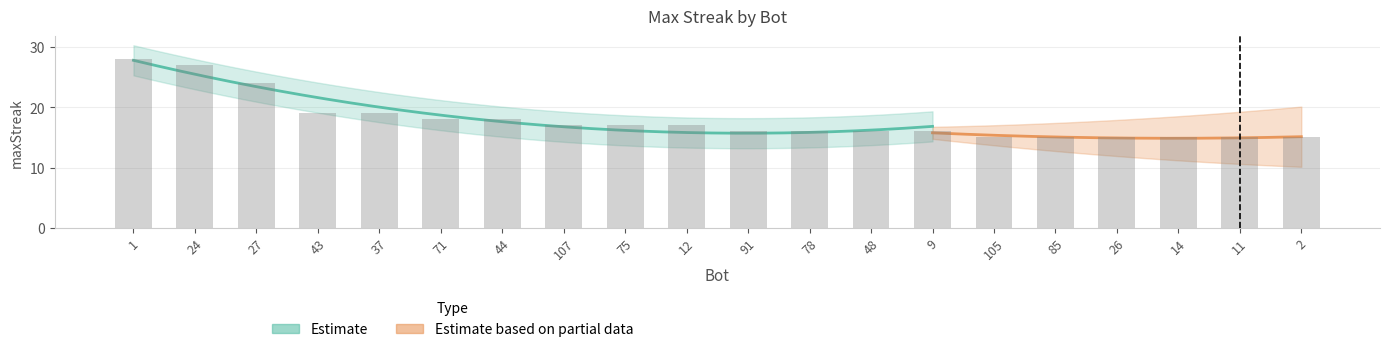

At which category does the chart reach its peak across all series?

1